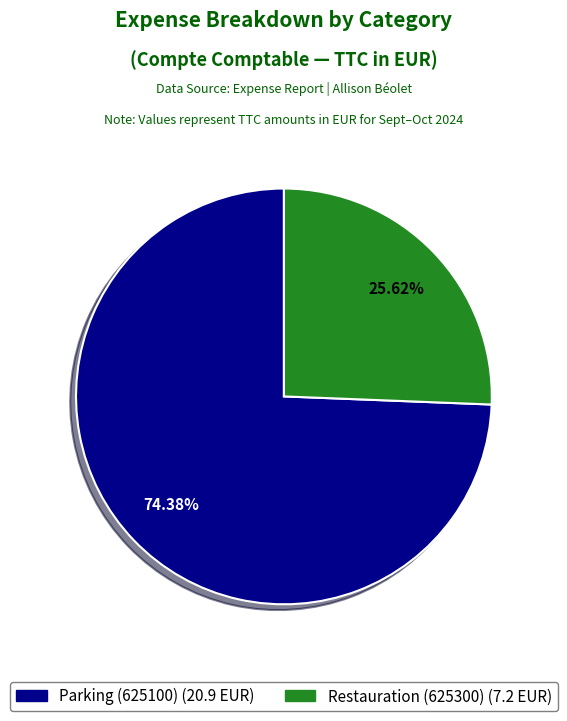

Combined, what portion of the pie is Parking (625100) and Restauration (625300)?

100.0%